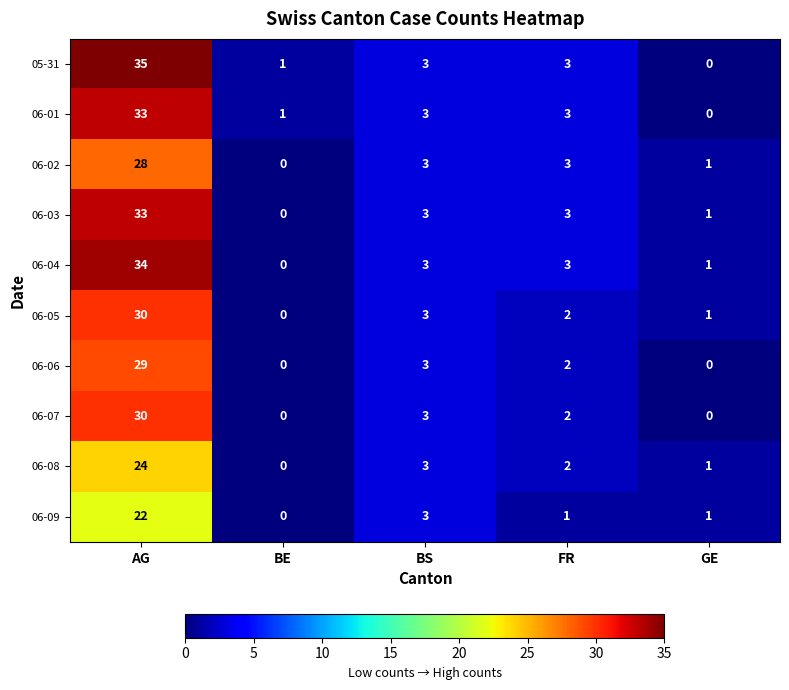

How many distinct data groups are displayed?

10